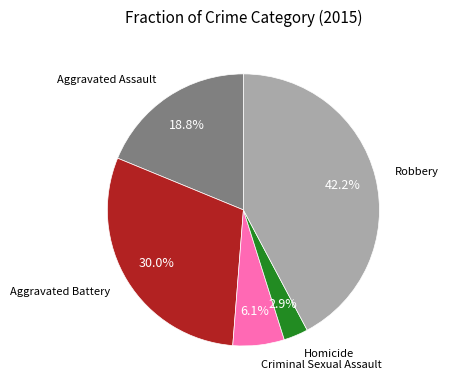

Is there any slice that represents more than half of the pie?

No